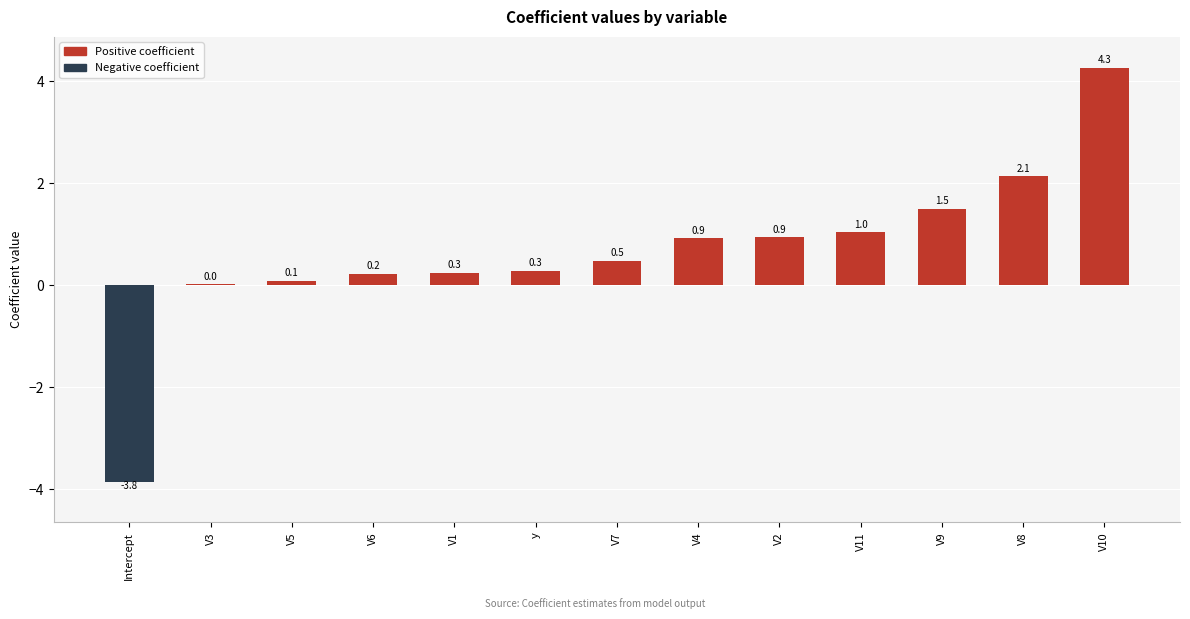

Is it true that the value at V9 is 2.2?

False